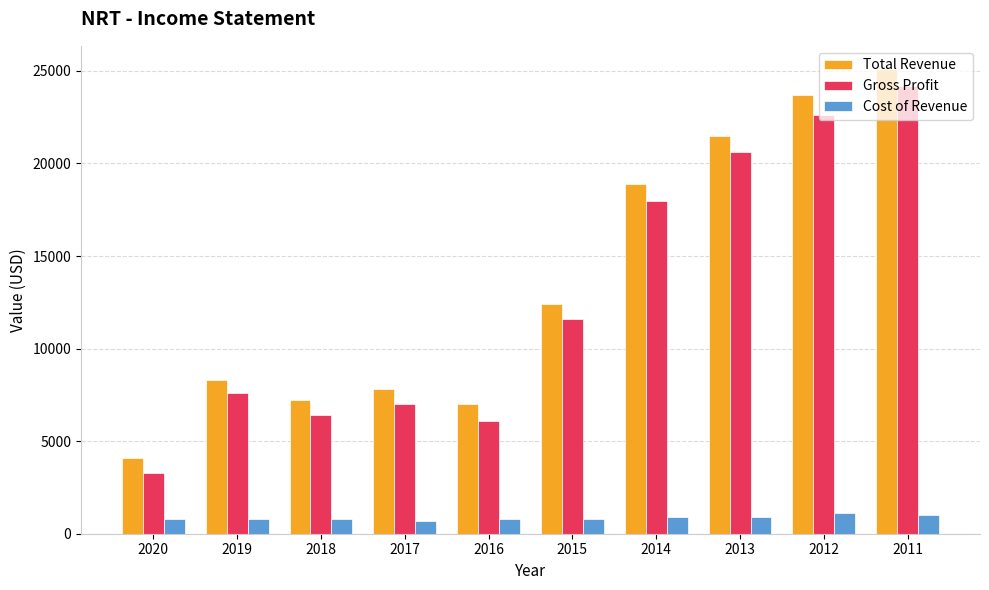

Is the value of Total Revenue at 2019 greater than the value of Gross Profit at 2012?

No